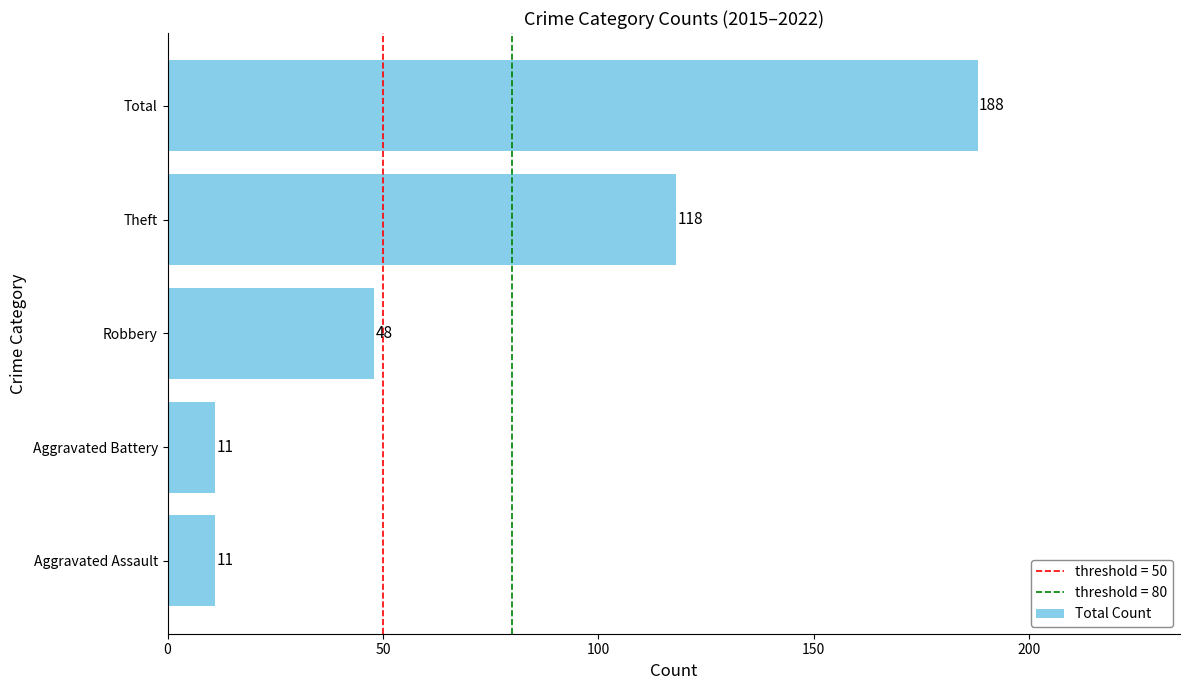

What is the average value?

75